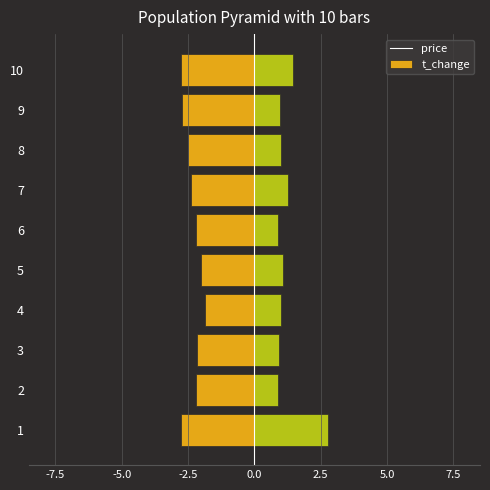

The value of price at 5 is -0.5. True or false?

False